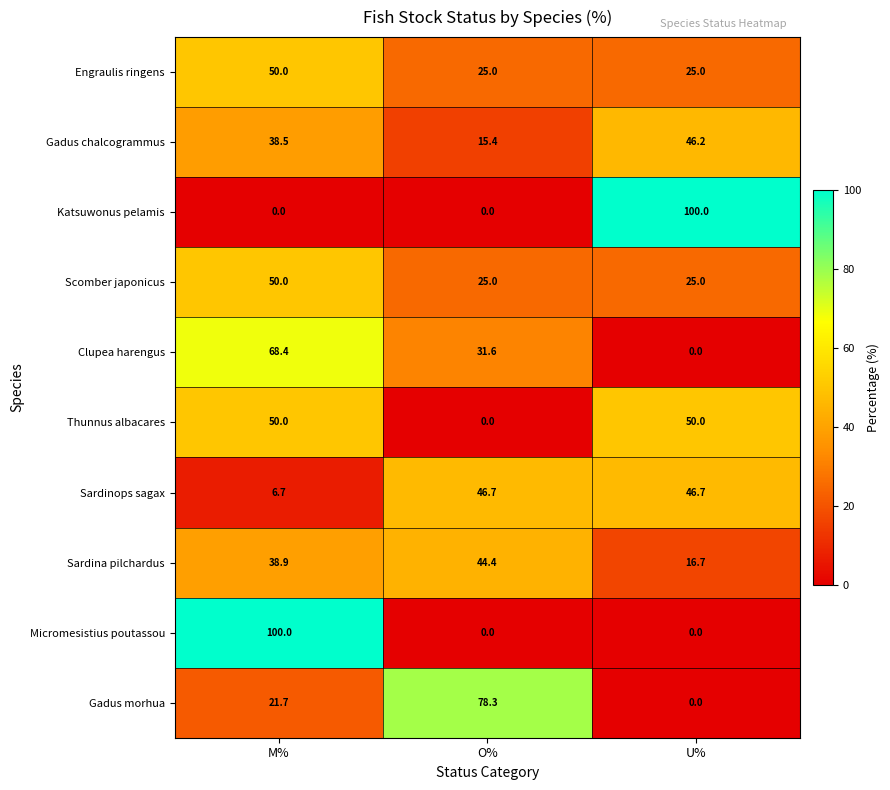

Which category has the lowest value in the Sardina pilchardus series?

U%